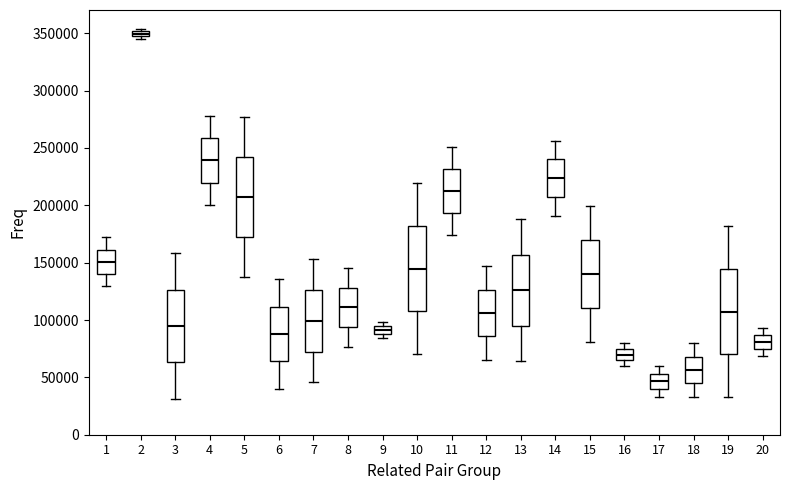

Which box has the highest median line?

2